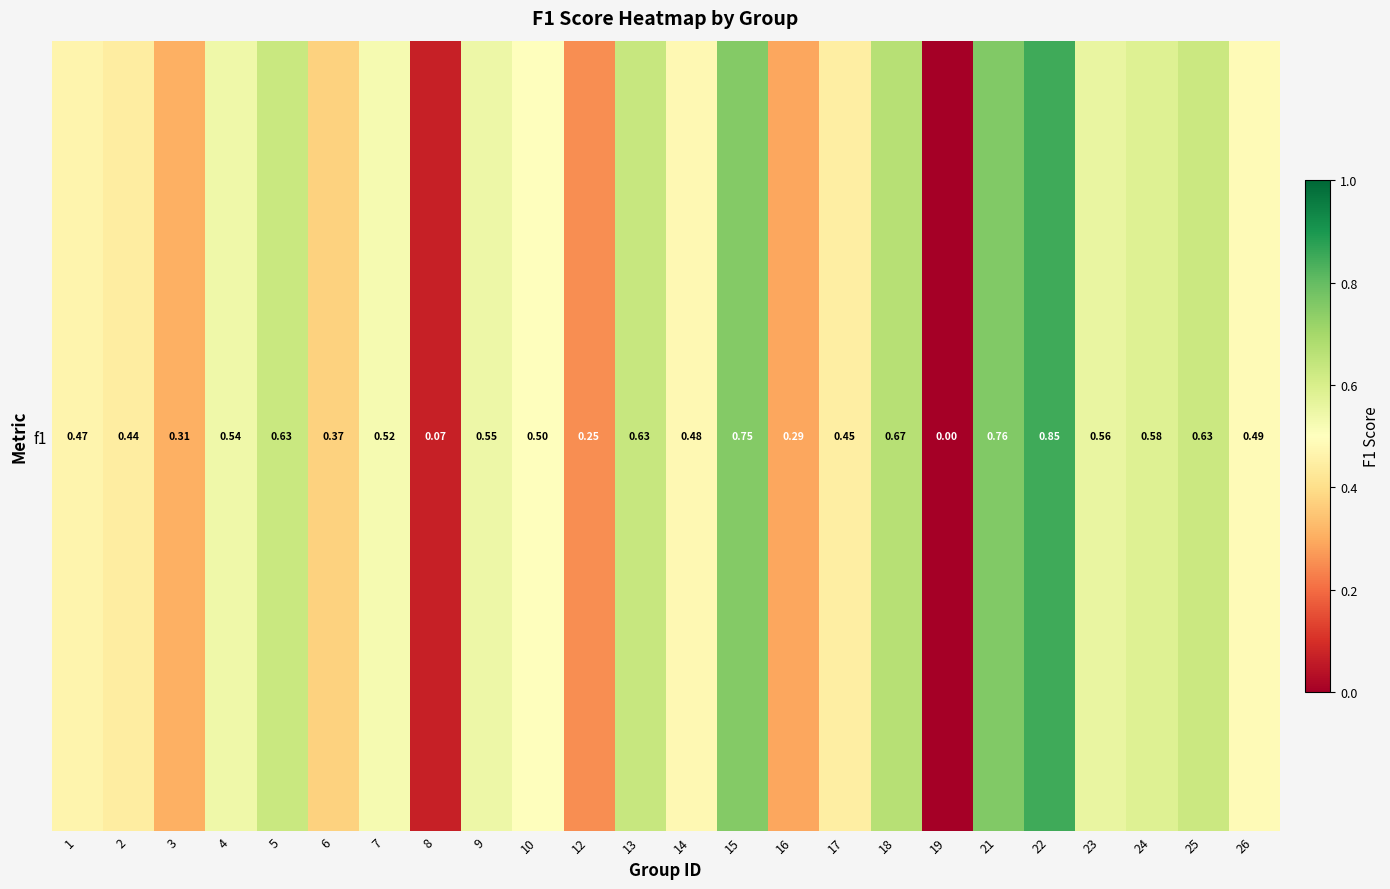

What is the change in value from 12 to 24?

+0.3